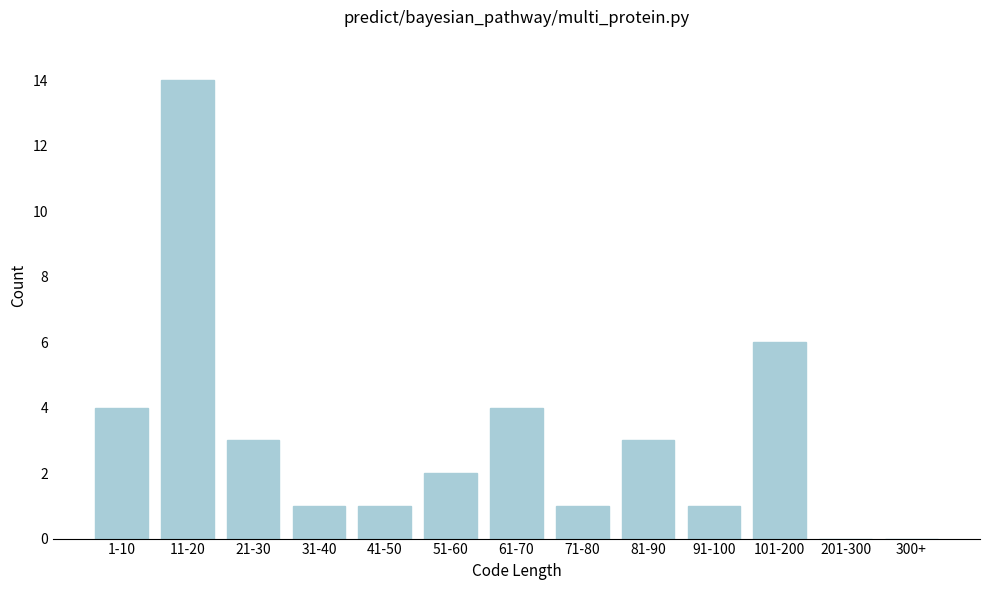

Reading right to left, transcribe all the data shown in this chart.

300+=0	201-300=0	101-200=6	91-100=1	81-90=3	71-80=1	61-70=4	51-60=2	41-50=1	31-40=1	21-30=3	11-20=14	1-10=4